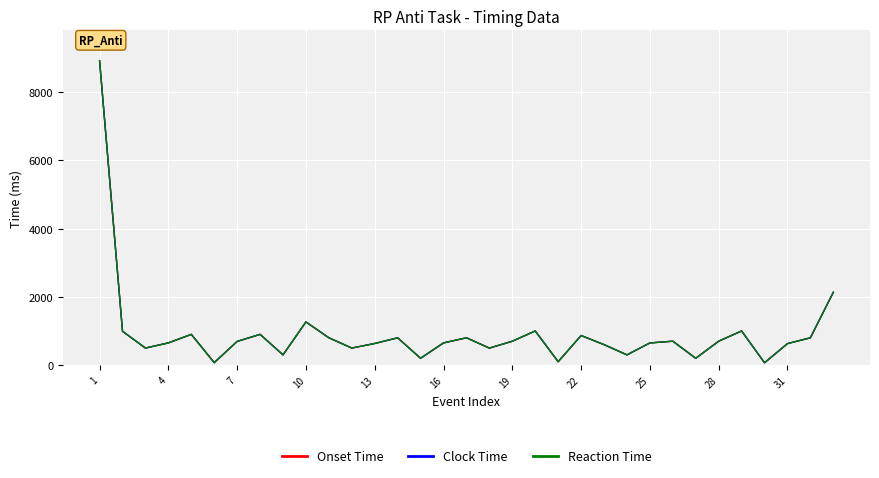

Is this an area chart (filled region under the line)?

No